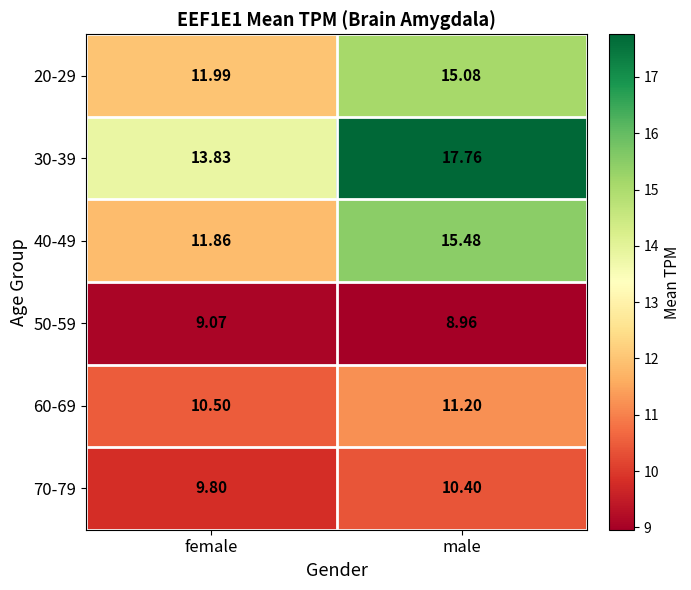

Where is 60-69 nearest to the value 10?

female